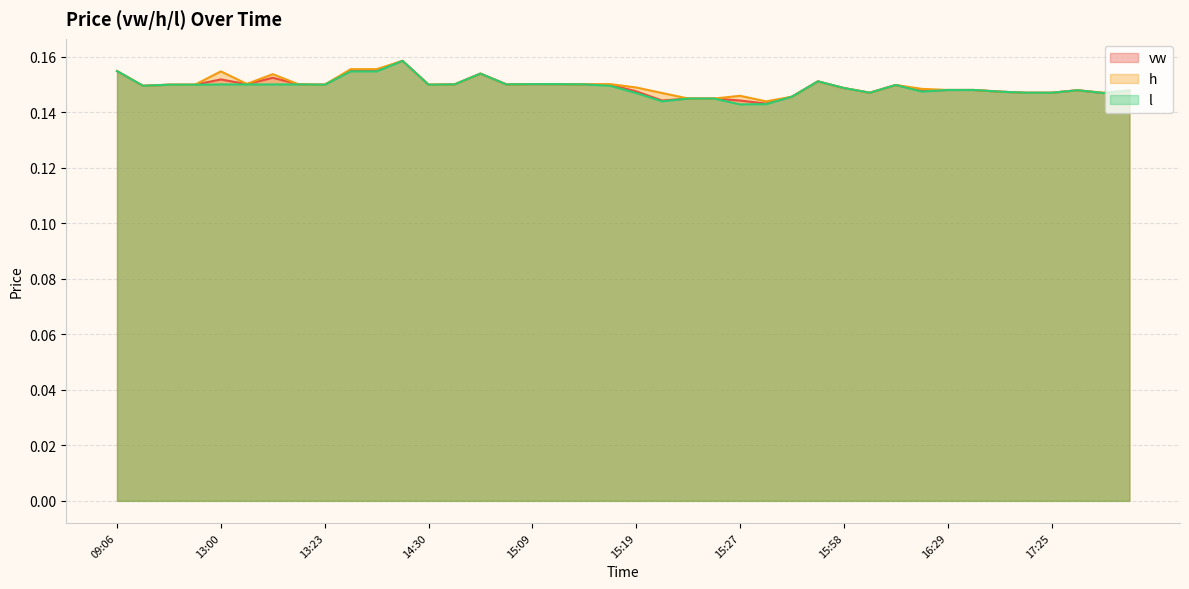

After their last crossing, which series has the higher values: vw or h?

vw